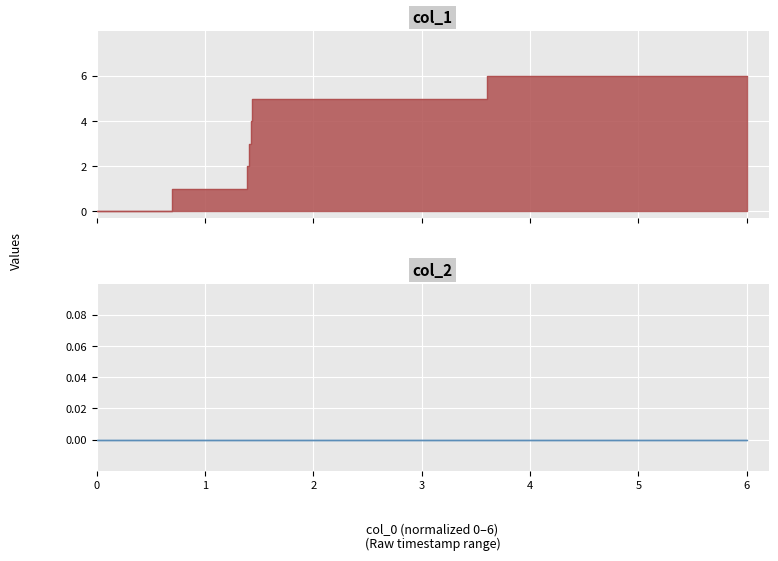

True or false: there are more than 2 points higher than both neighbors.

False